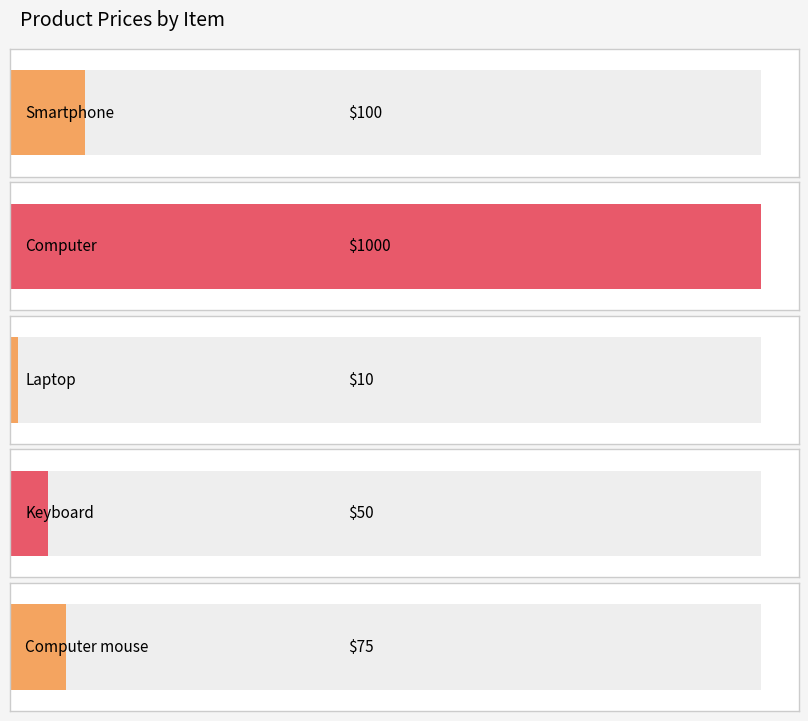

Rank the categories by value from lowest to highest.

Laptop, Keyboard, Computer mouse, Smartphone, Computer